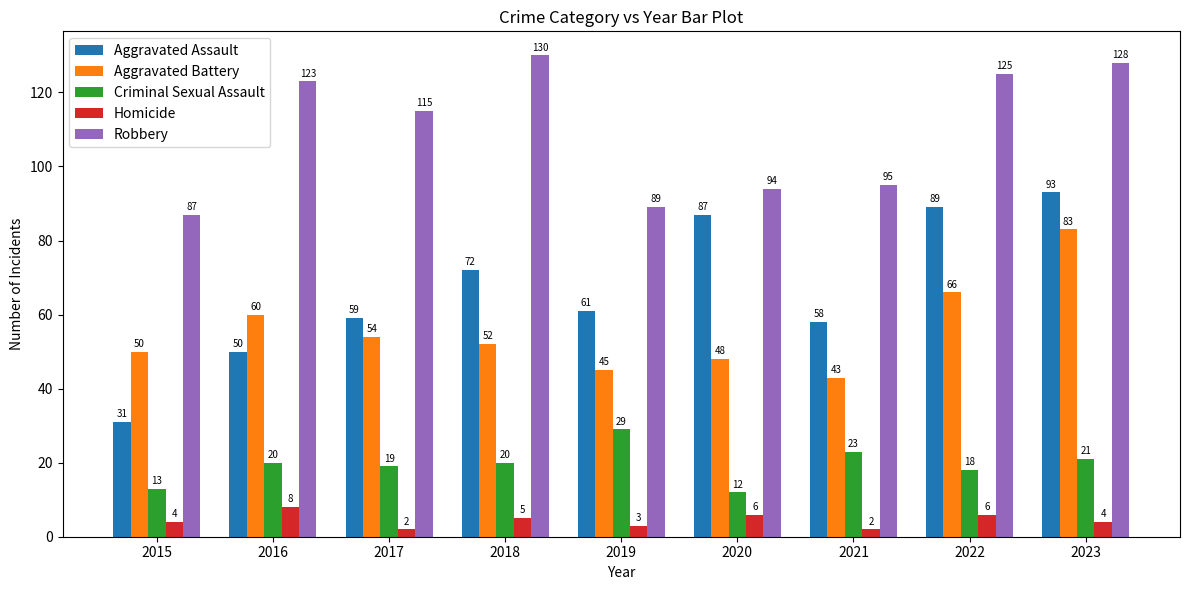

What is the greatest value displayed?

130